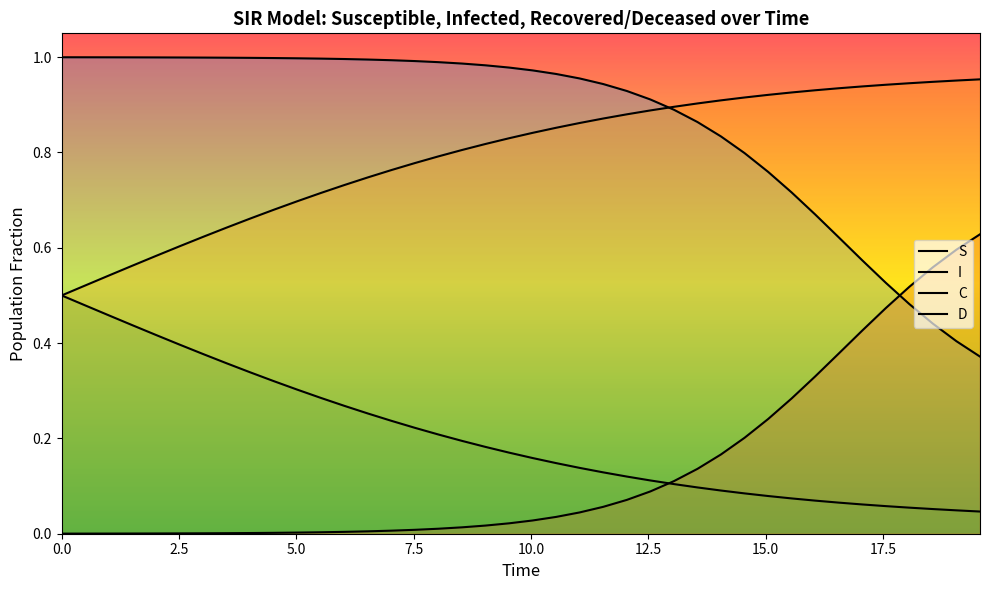

Rank the series by their maximum value, from lowest to highest.

C, I, D, S